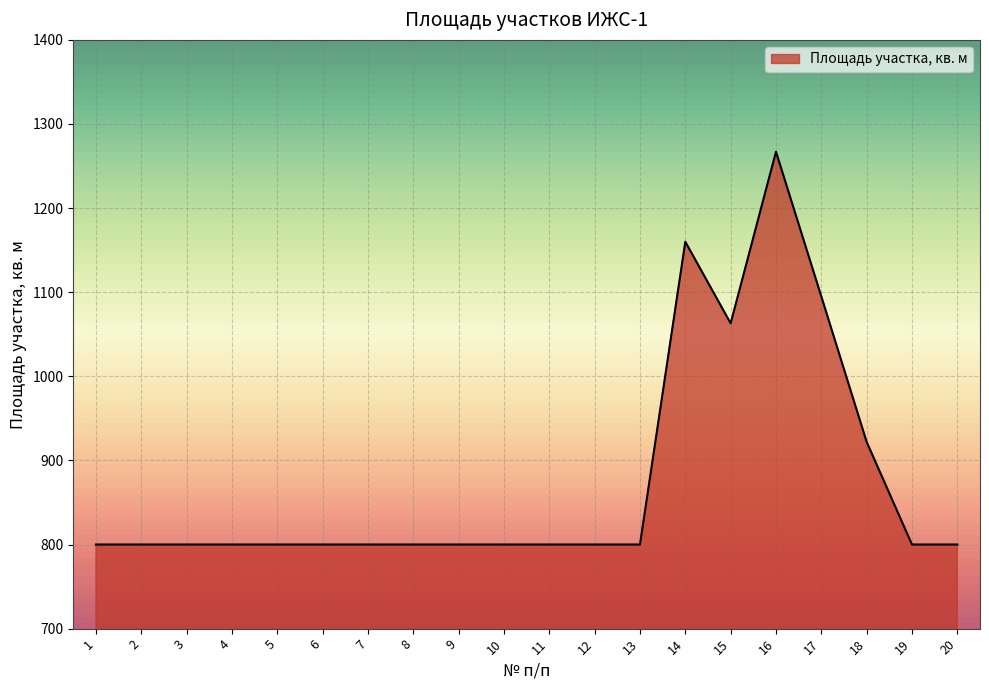

How many series are shown in this chart?

1